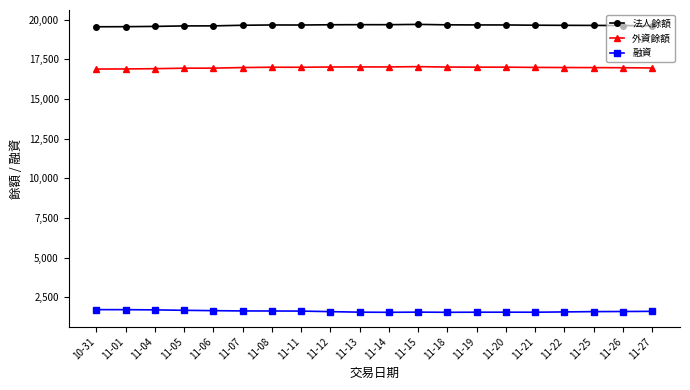

True or false: 法人餘額 and 外資餘額 intersect in this chart.

False